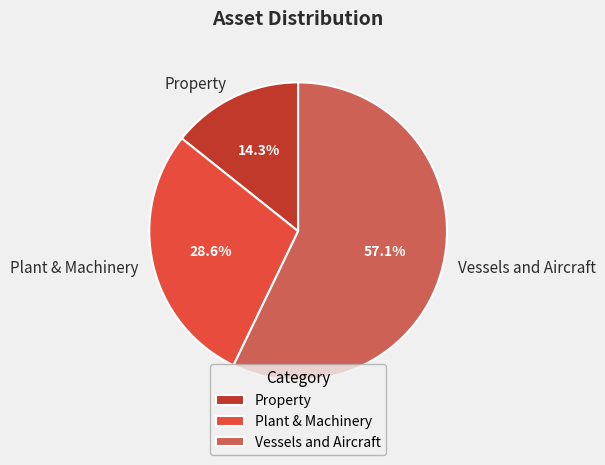

The Vessels and Aircraft slice represents 57% of the pie. True or false?

True